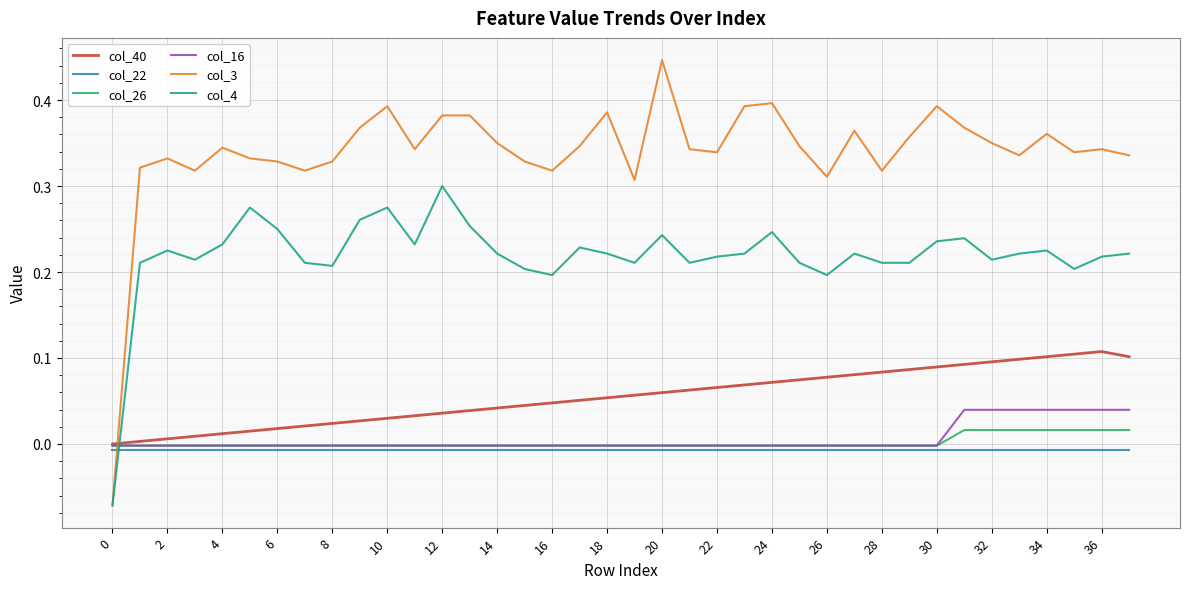

Which series has the largest range (max minus min)?

col_3